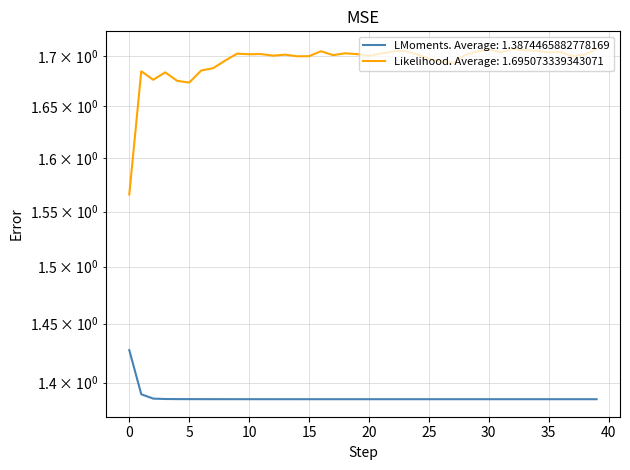

True or false: G and D intersect in this chart.

False